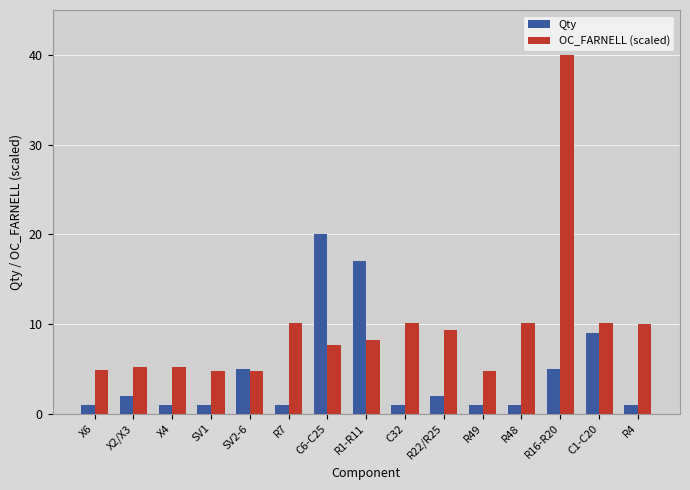

Between R1-R11 and C32, which series saw the biggest shift?

Qty